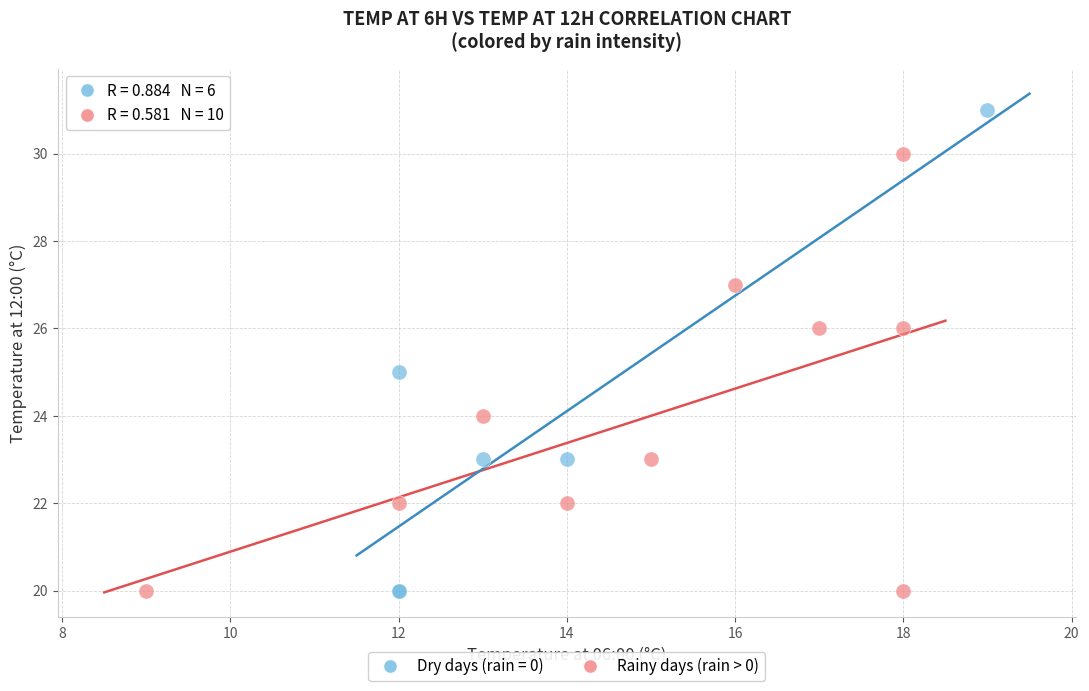

Which series reaches the maximum Y coordinate?

Dry days (rain = 0)